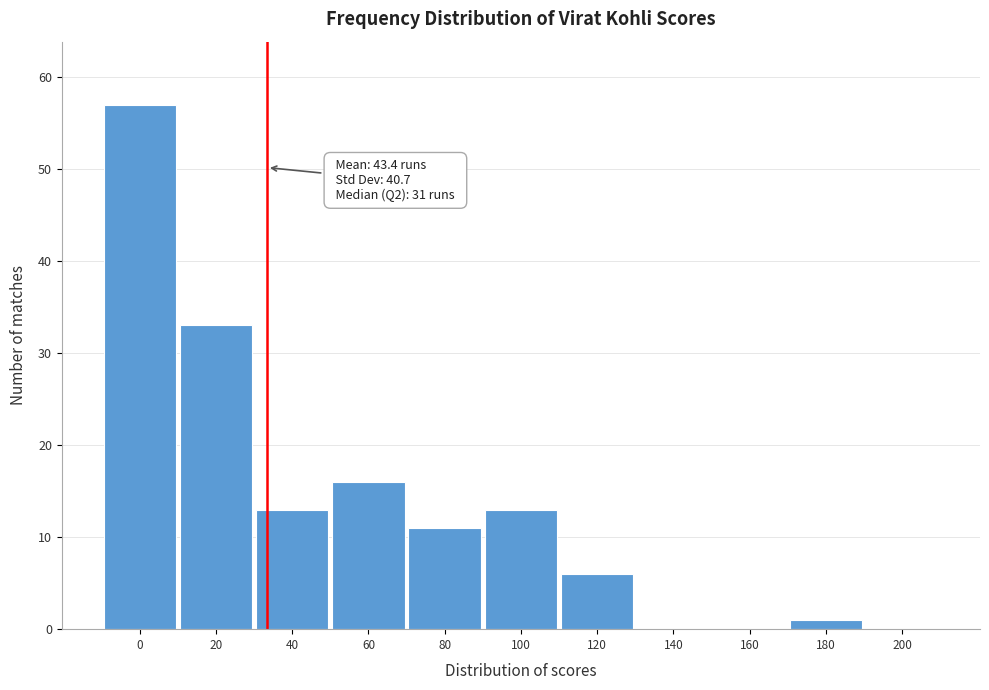

Reading left to right, what are all the values shown in this chart?

0=57	20=33	40=13	60=16	80=11	100=13	120=6	140=0	160=0	180=1	200=0